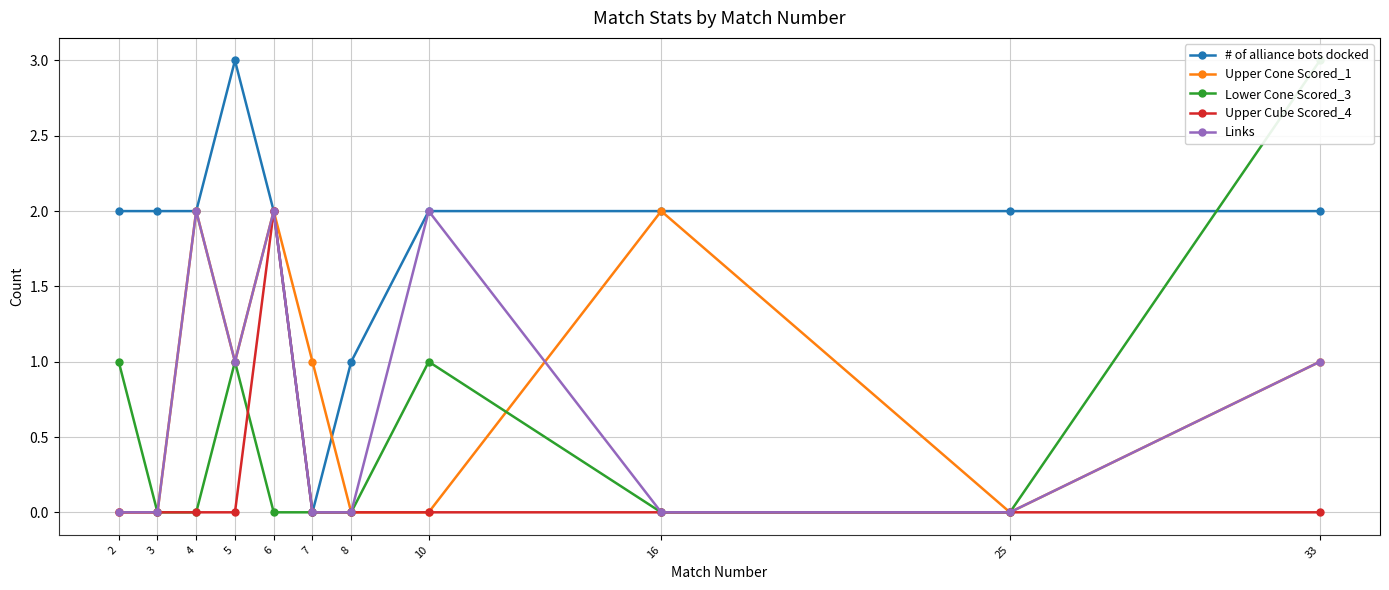

How many positive values does the Links series have?

5